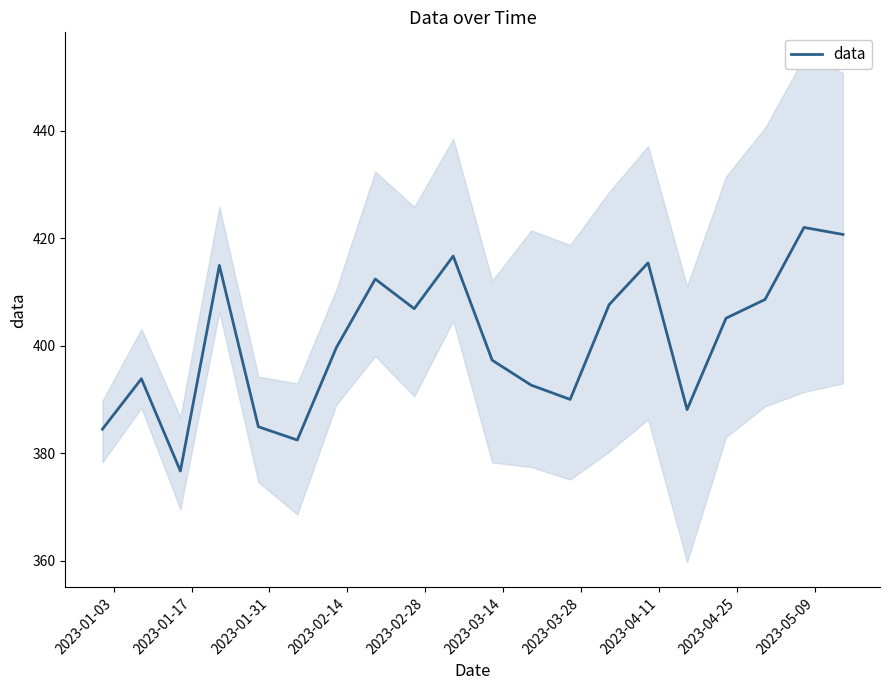

Reading left to right, extract all data points from this chart.

384.5	393.8	376.7	414.9	384.9	382.4	399.6	412.4	406.9	416.7	397.3	392.6	390.0	407.6	415.4	388.1	405.1	408.6	422.0	420.7